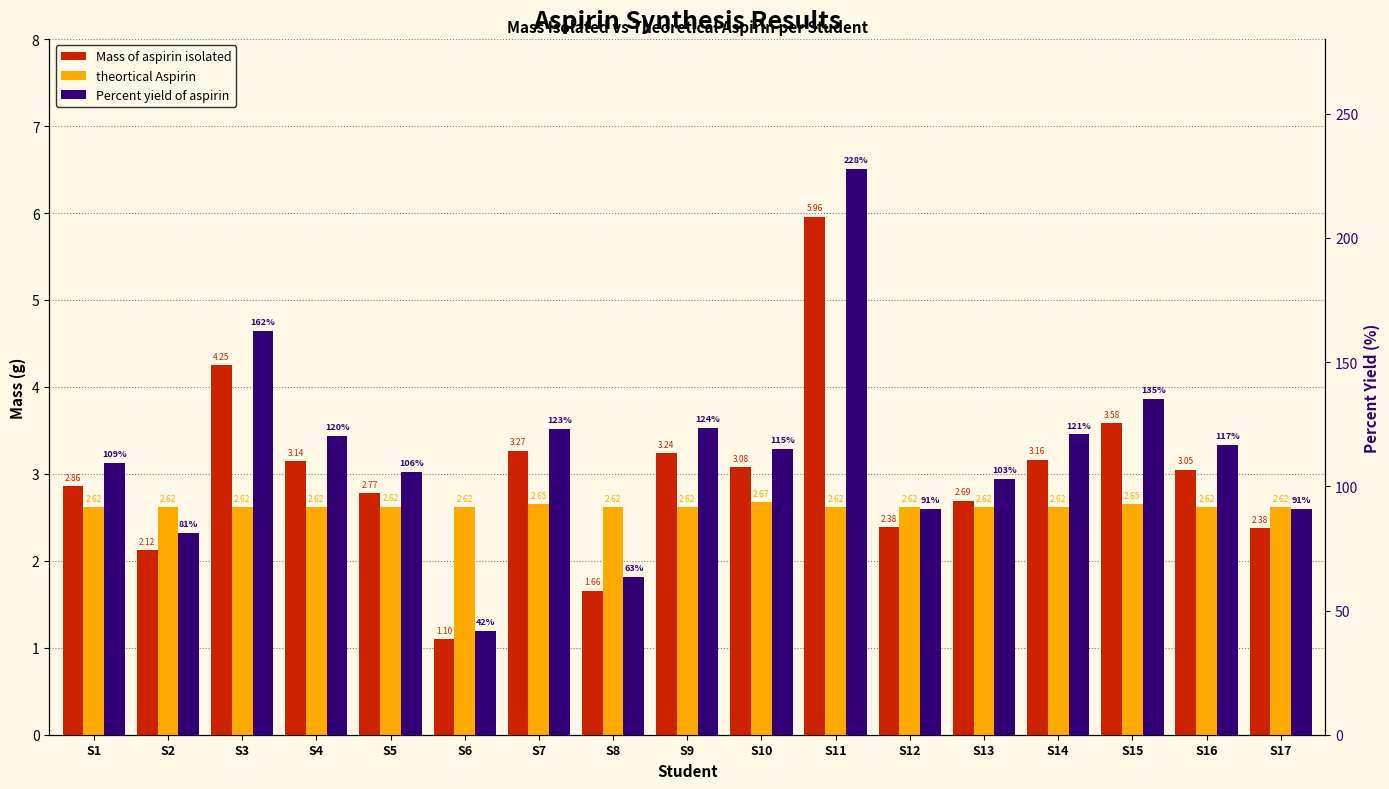

At which label does Mass of aspirin isolated first exceed 3?

S3